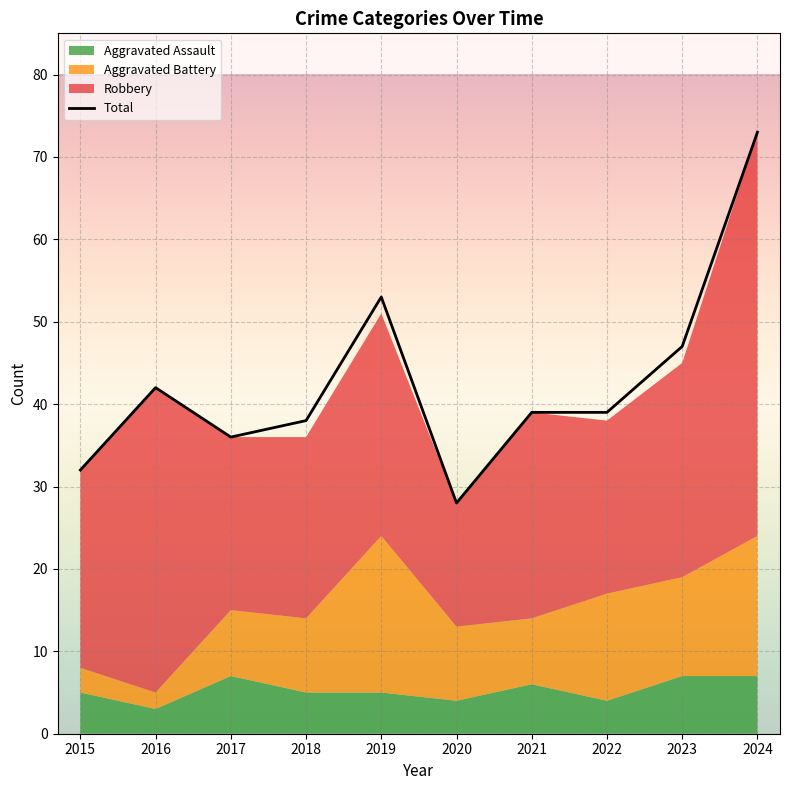

Reading left to right, extract all data points from this chart.

2015=32	2016=42	2017=36	2018=38	2019=53	2020=28	2021=39	2022=39	2023=47	2024=73